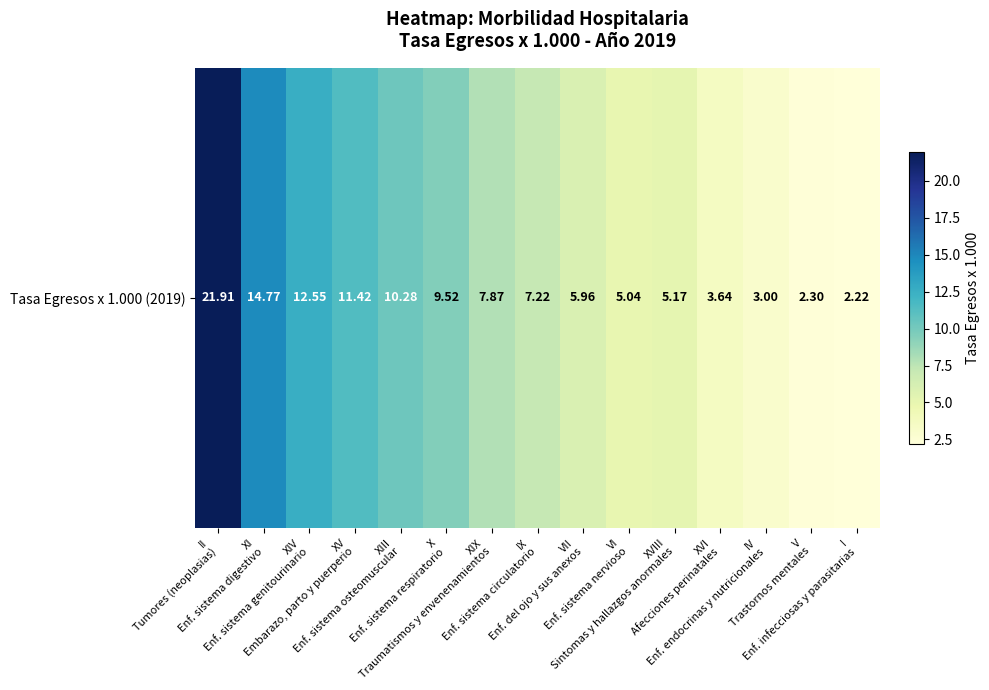

Rank the categories by value from lowest to highest.

I
Enf. infecciosas y parasitarias, V
Trastornos mentales, IV
Enf. endocrinas y nutricionales, XVI
Afecciones perinatales, VI
Enf. sistema nervioso, XVIII
Sintomas y hallazgos anormales, VII
Enf. del ojo y sus anexos, IX
Enf. sistema circulatorio, XIX
Traumatismos y envenenamientos, X
Enf. sistema respiratorio, XIII
Enf. sistema osteomuscular, XV
Embarazo, parto y puerperio, XIV
Enf. sistema genitourinario, XI
Enf. sistema digestivo, II
Tumores (neoplasias)